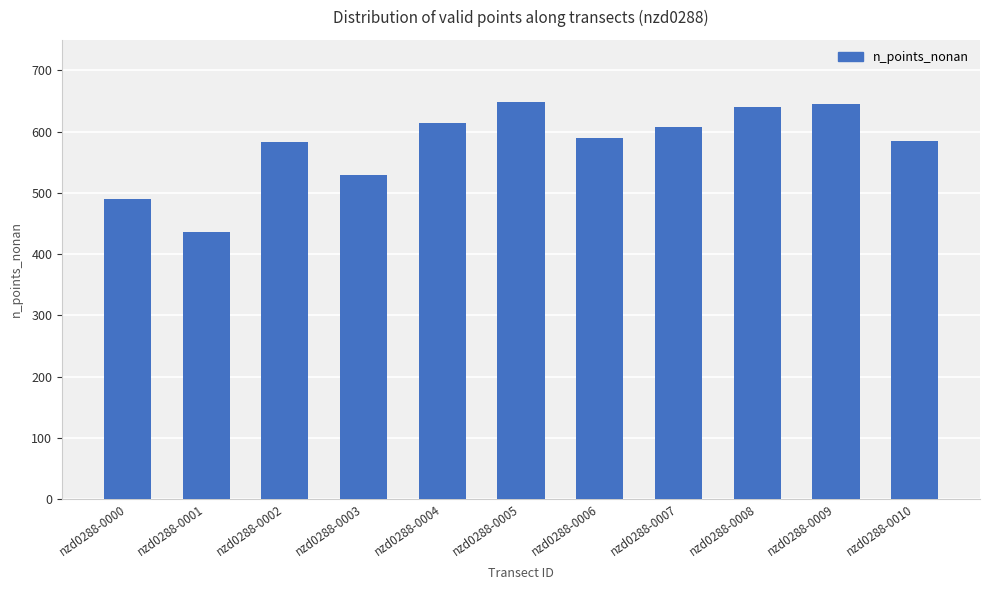

True or false: the data shows 306 at nzd0288-0003.

False